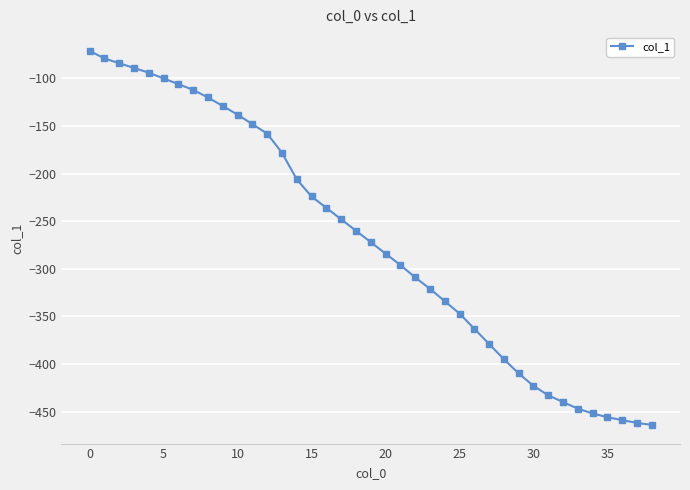

What is the average value?

-270